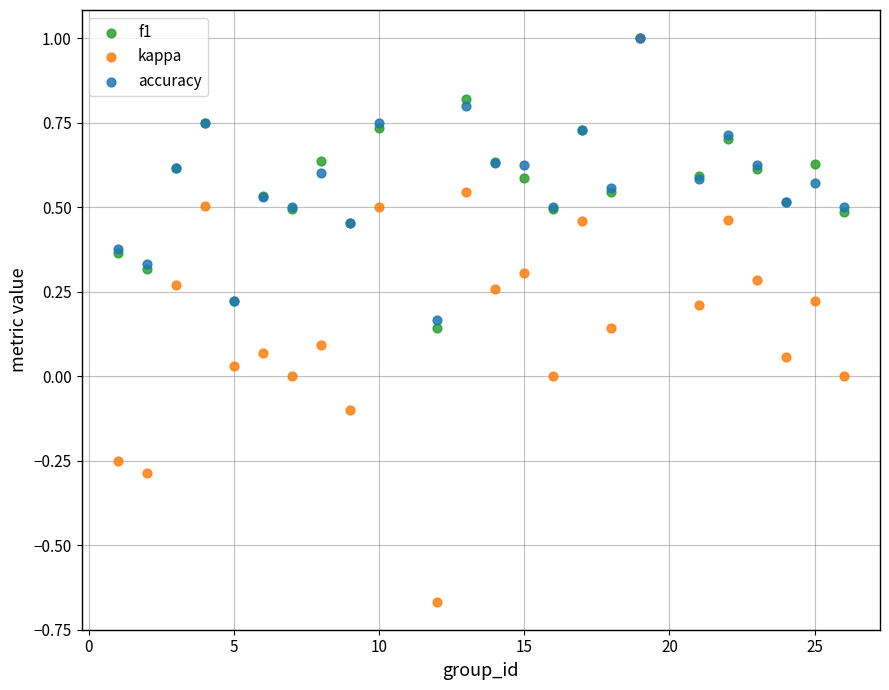

Which series has the widest spread of Y values?

kappa